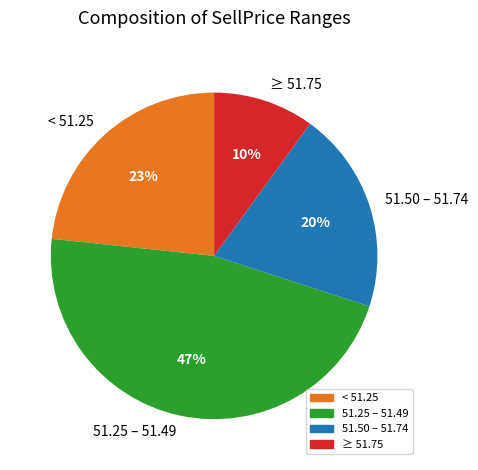

To the nearest percent, what percentage of the pie is ≥ 51.75?

10%